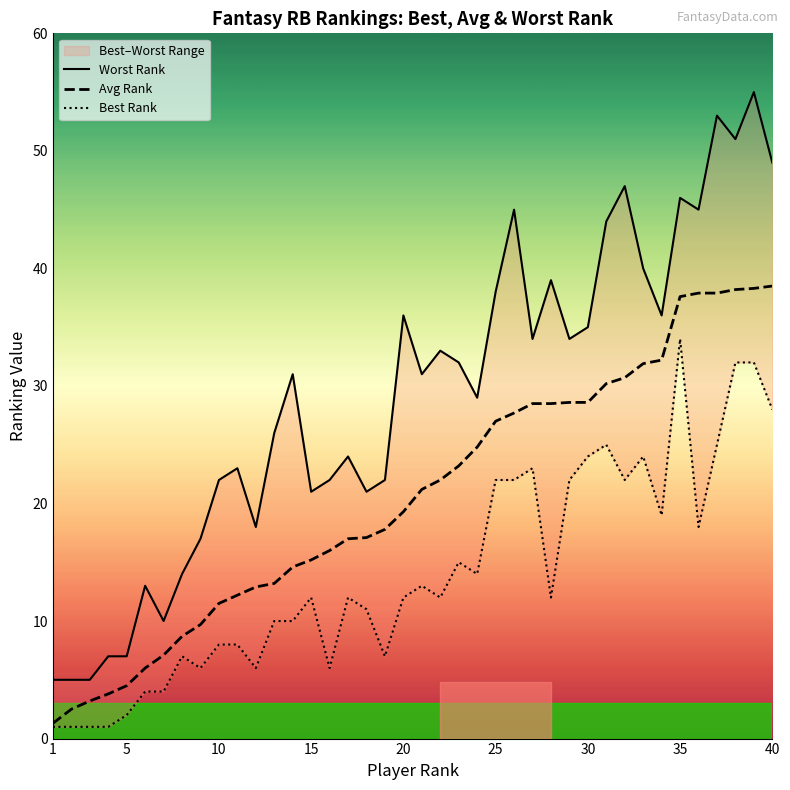

True or false: Worst Rank and Best Rank cross at least once.

False